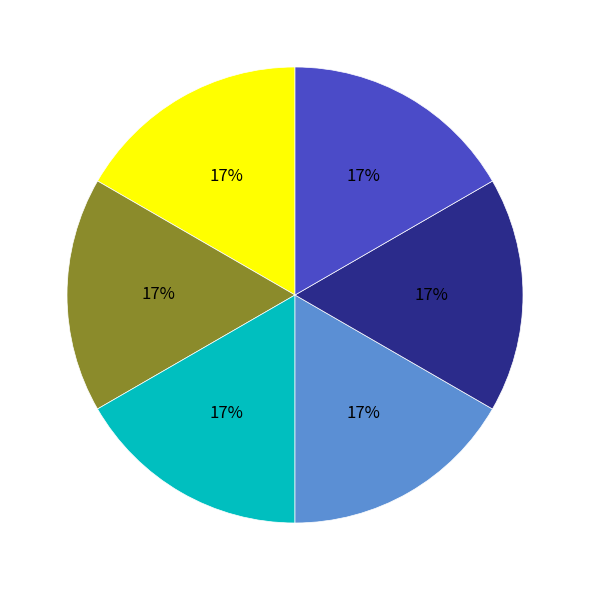

To the nearest percent, what is the average slice percentage?

17%